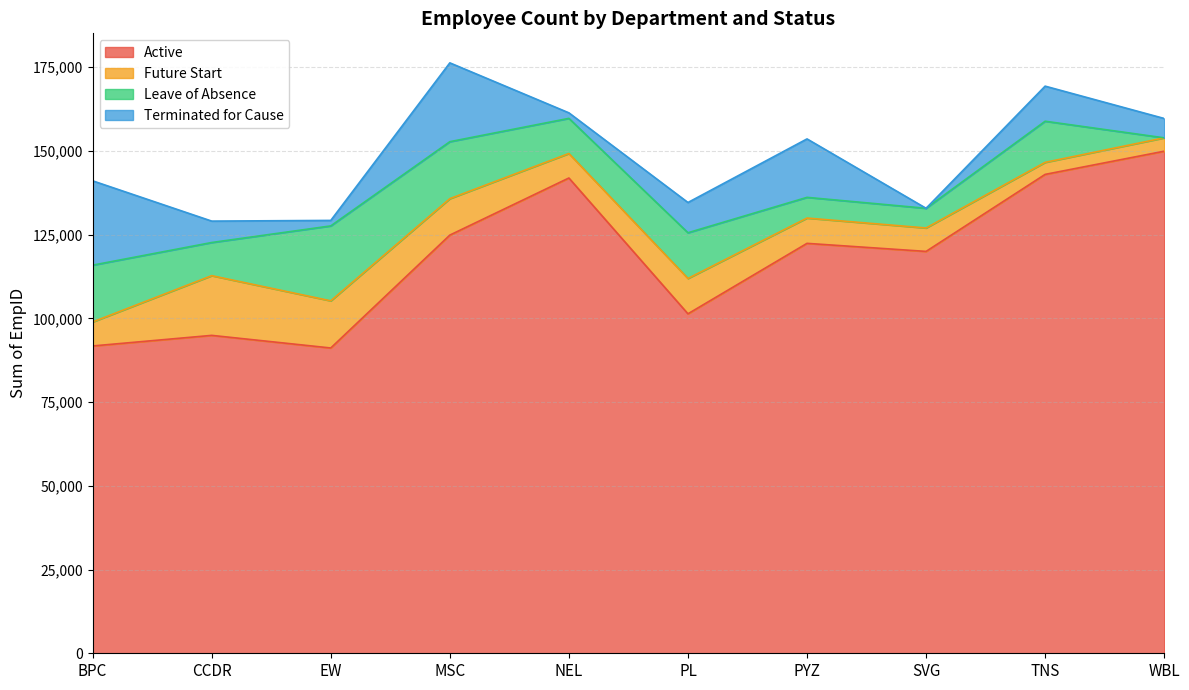

At which label does Future Start first exceed 7554?

CCDR